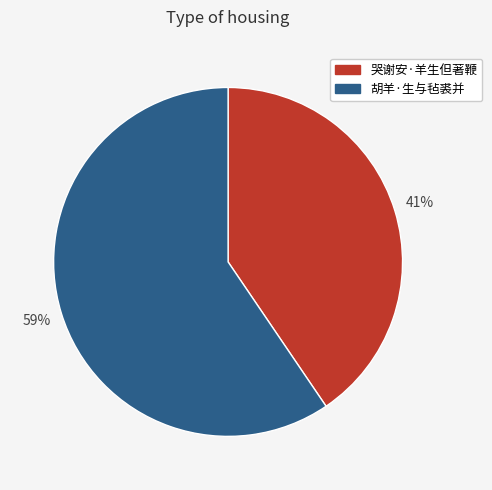

Which has a higher value, 哭谢安·羊生但著鞭 or 胡羊·生与毡裘并?

胡羊·生与毡裘并